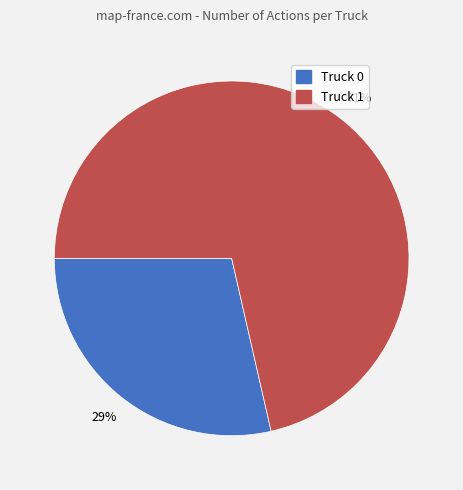

To the nearest percent, what portion does Truck 1 represent?

71%